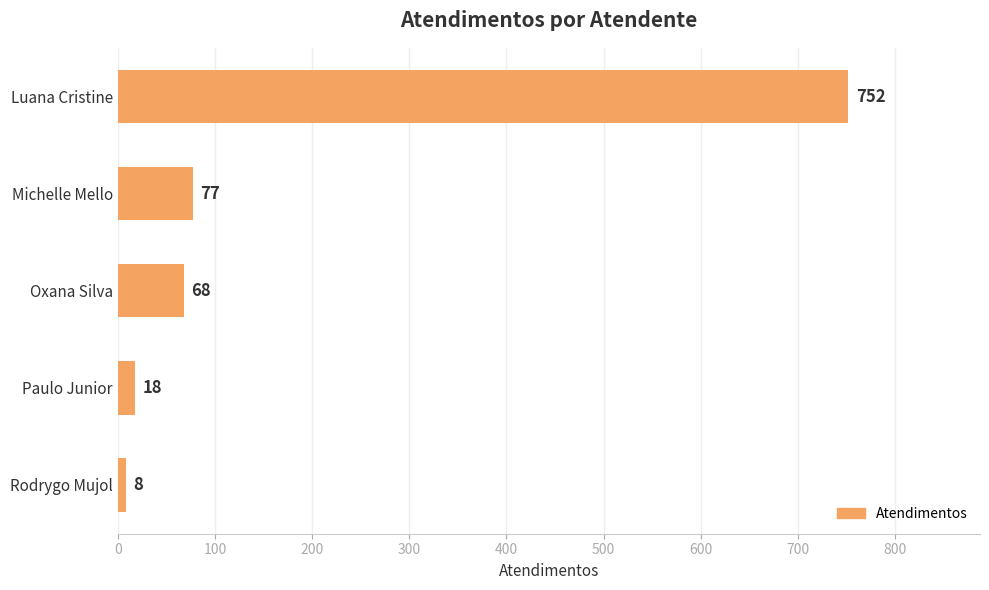

The chart shows a value of 8 at Rodrygo Mujol. True or false?

True